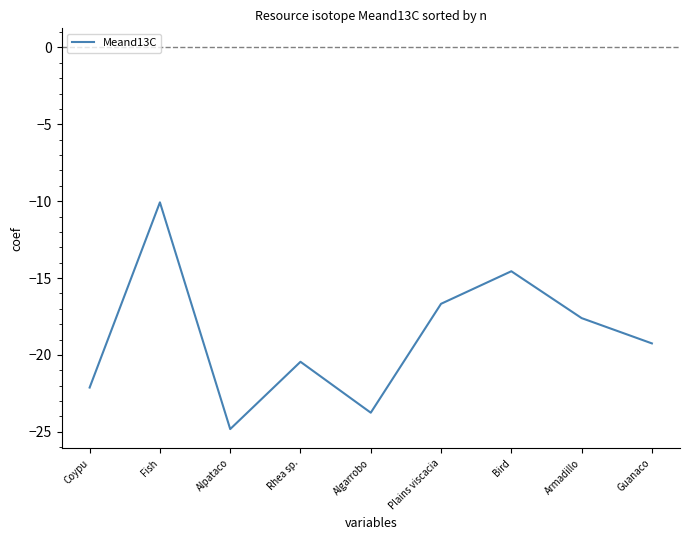

What is the average value?

-18.8